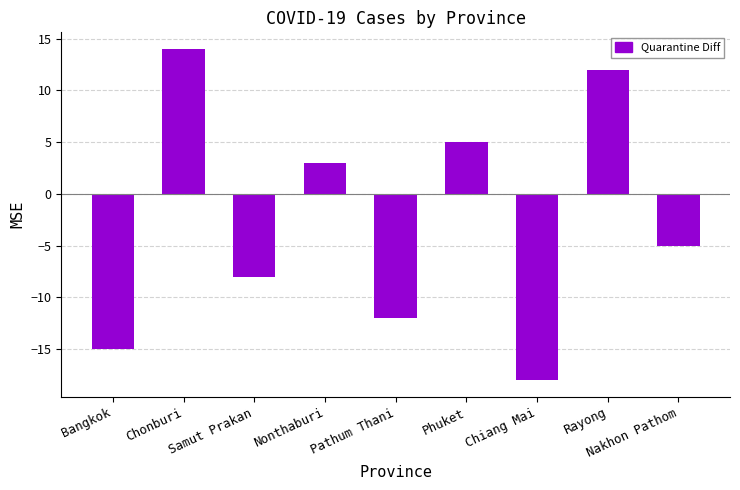

Rank the categories by value from lowest to highest.

Chiang Mai, Bangkok, Pathum Thani, Samut Prakan, Nakhon Pathom, Nonthaburi, Phuket, Rayong, Chonburi